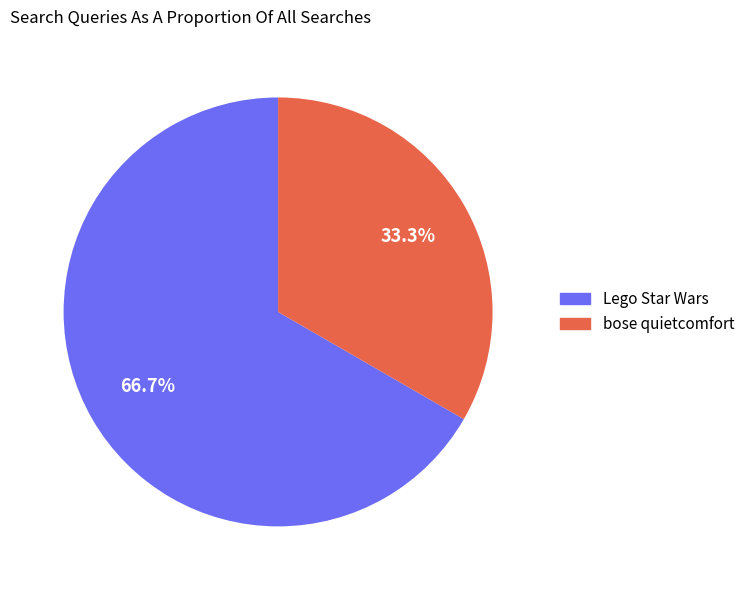

To the nearest percent, what is the average slice percentage?

50%